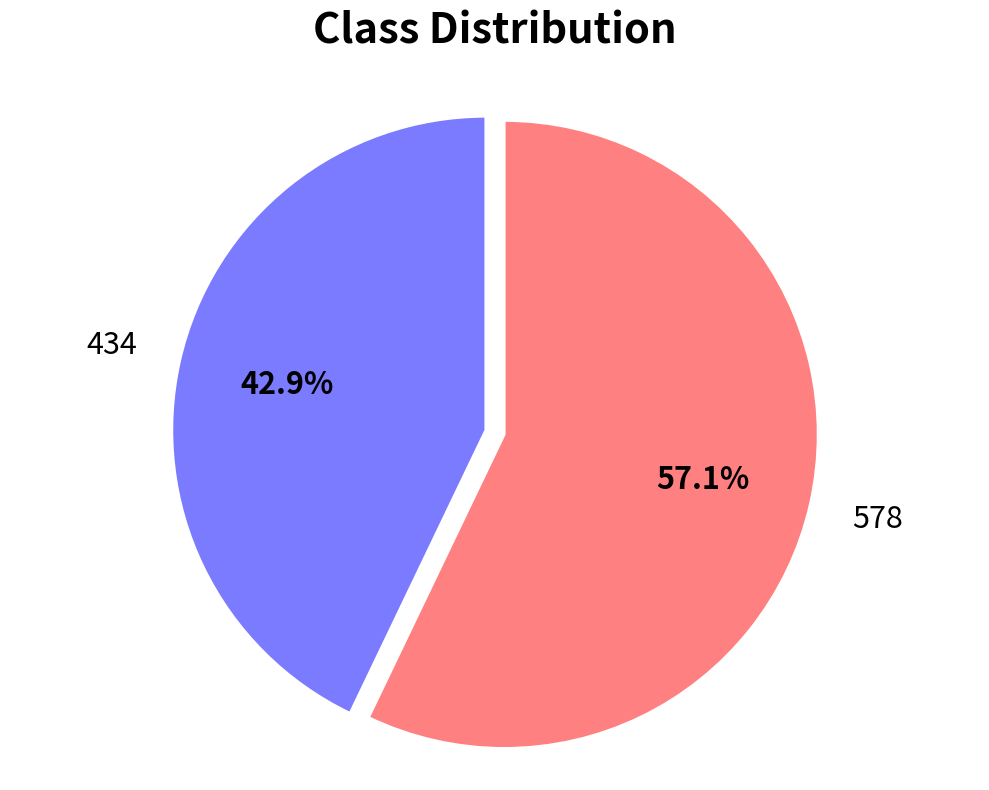

Does 434 represent more than half of the total?

No